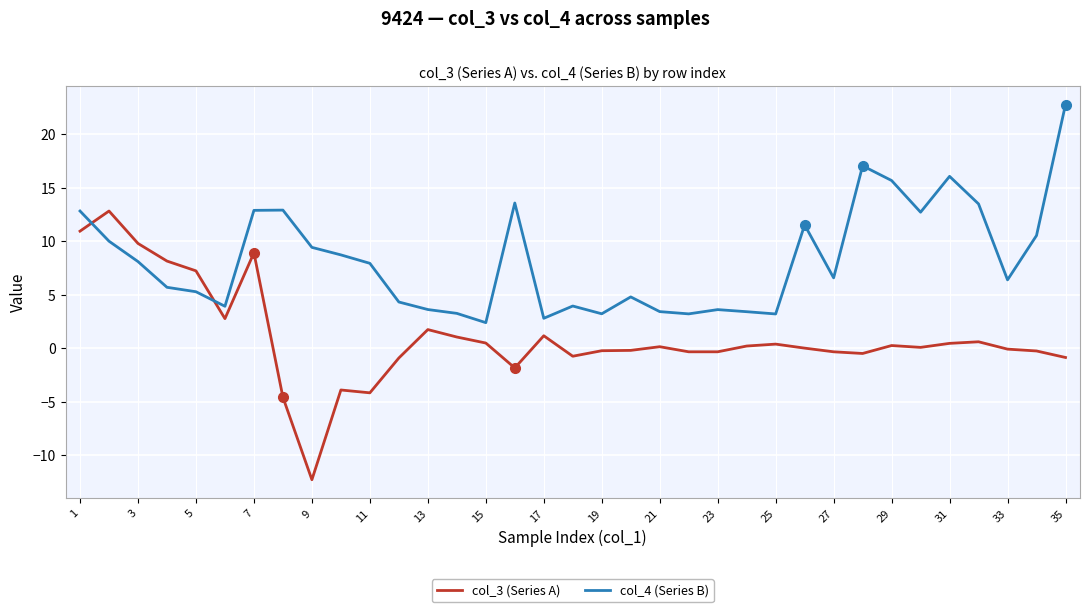

What is the smallest value displayed?

-12.3